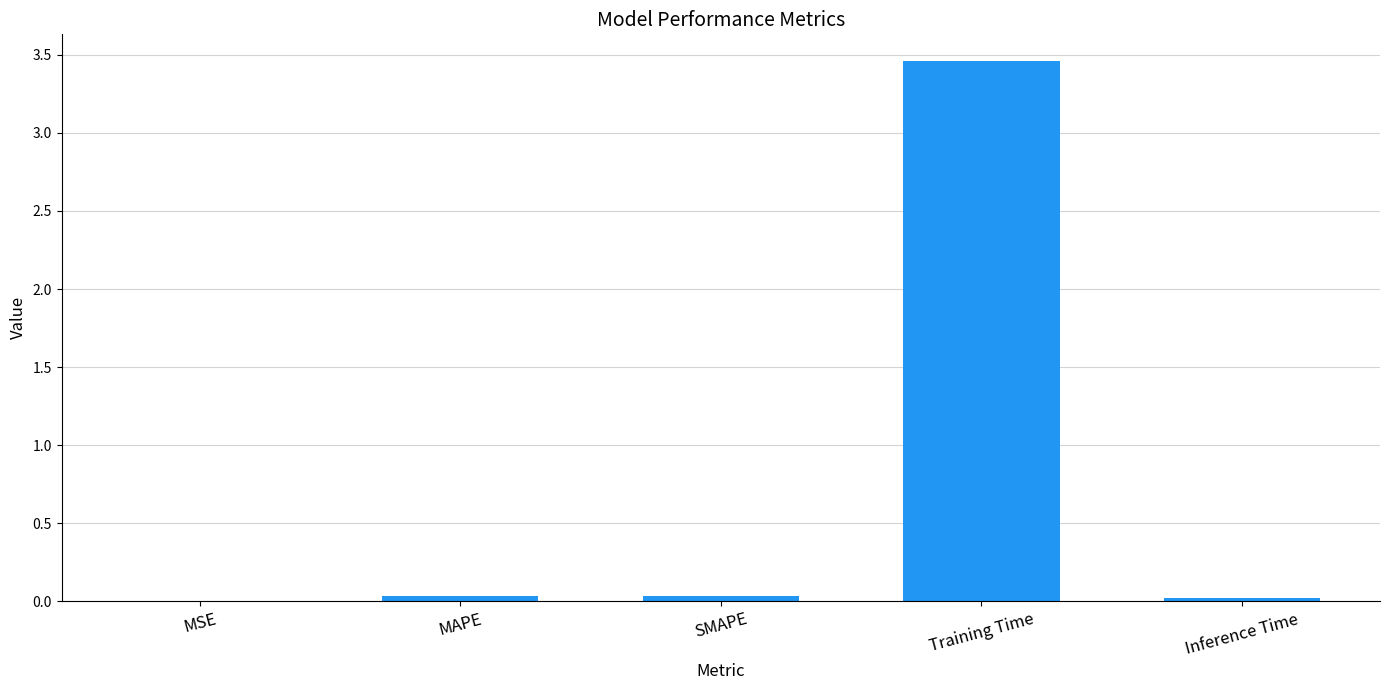

The chart shows a value of 0.0 at SMAPE. True or false?

True